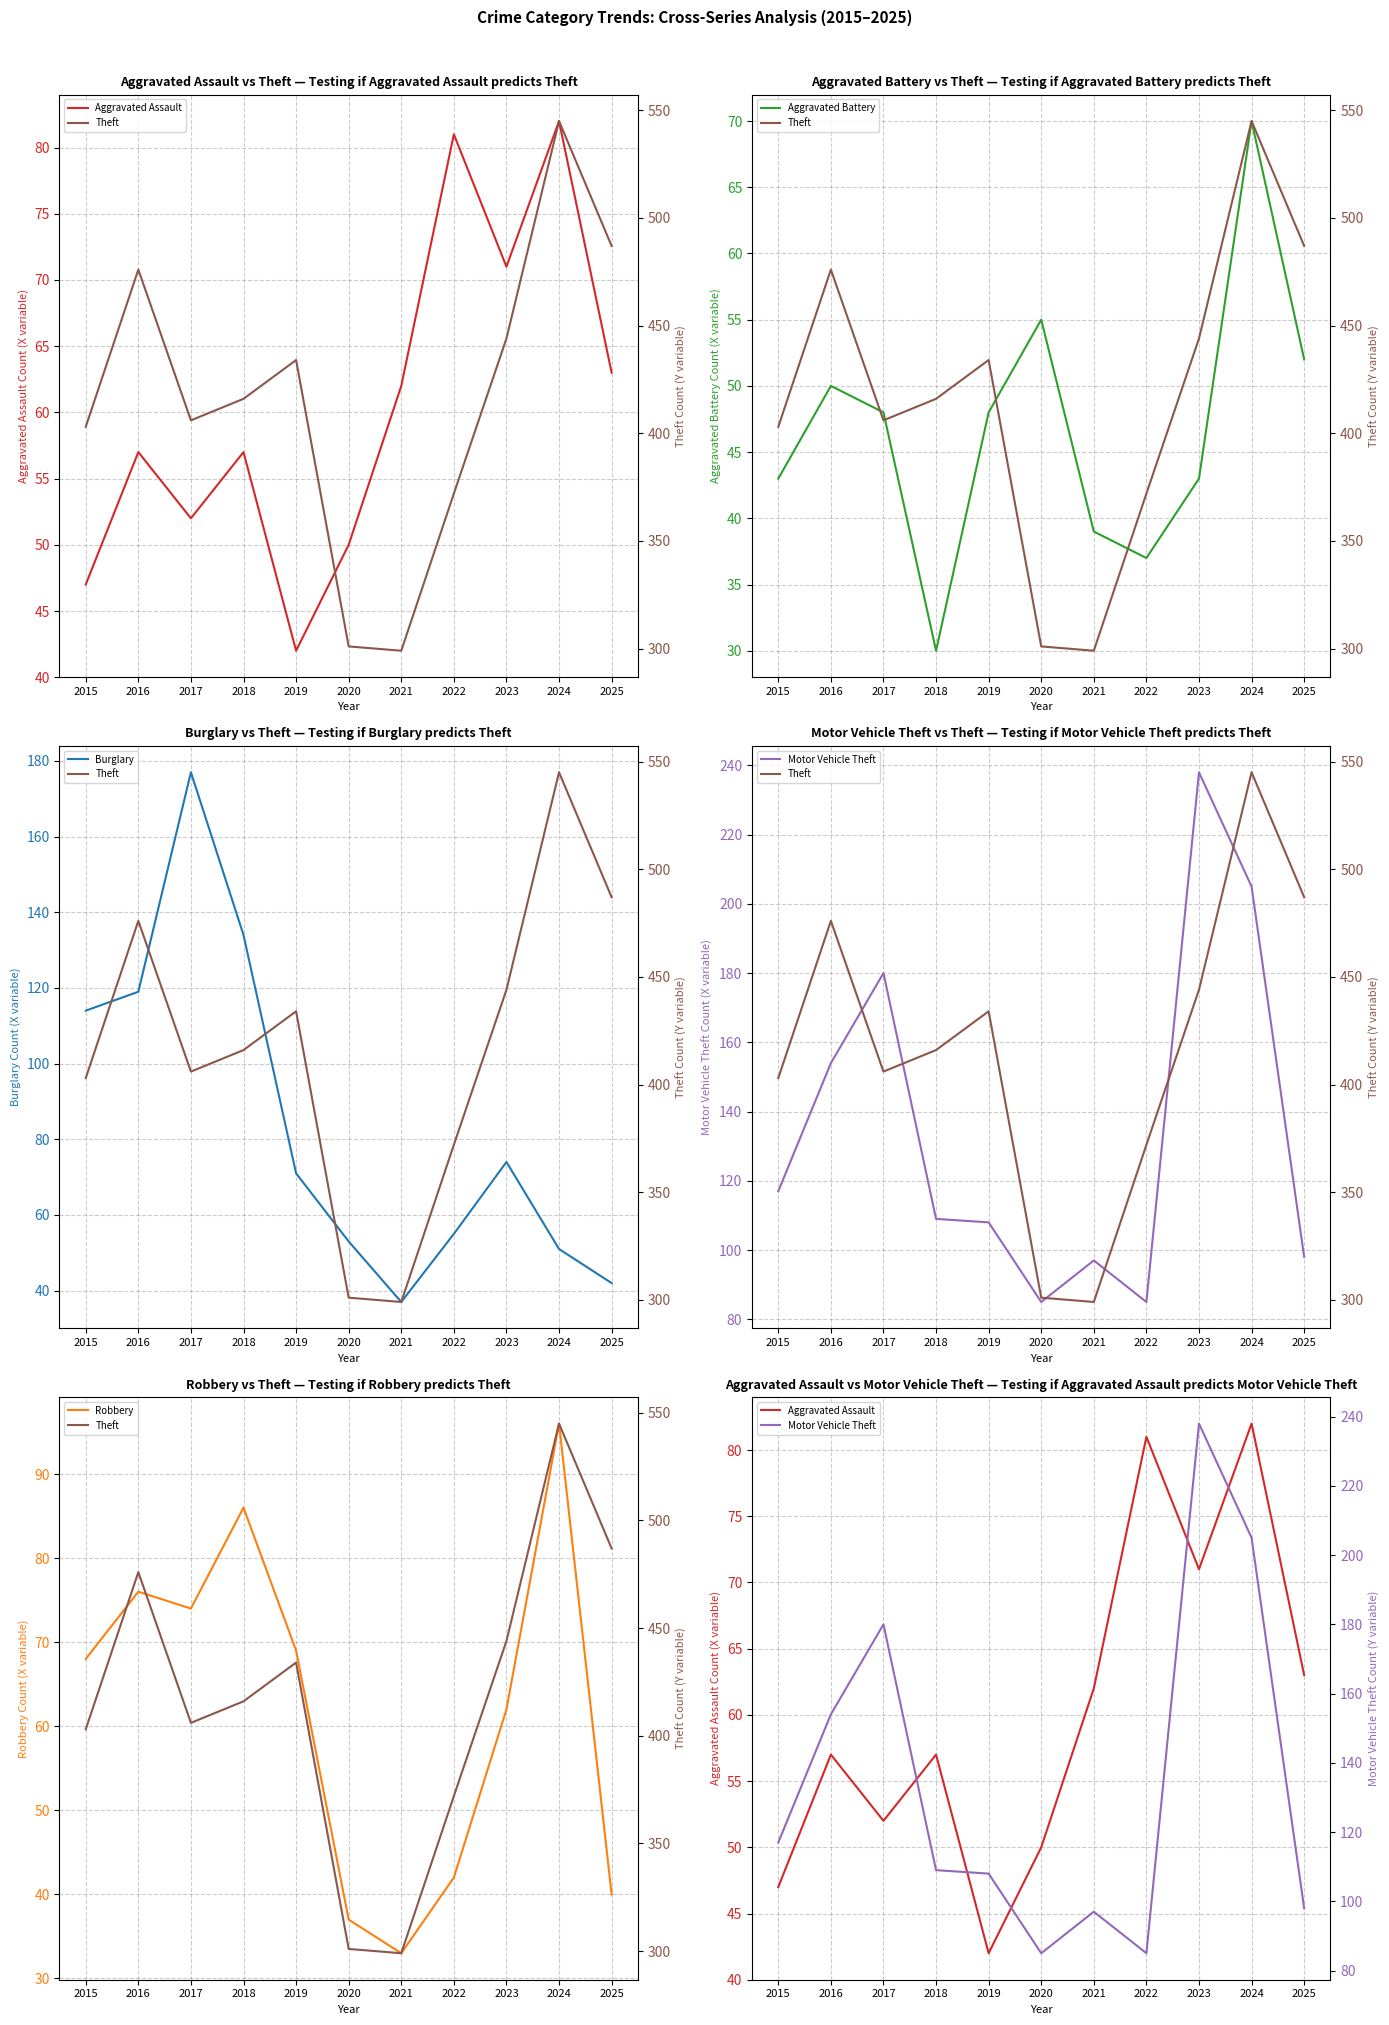

What is the minimum value shown in the chart?

30